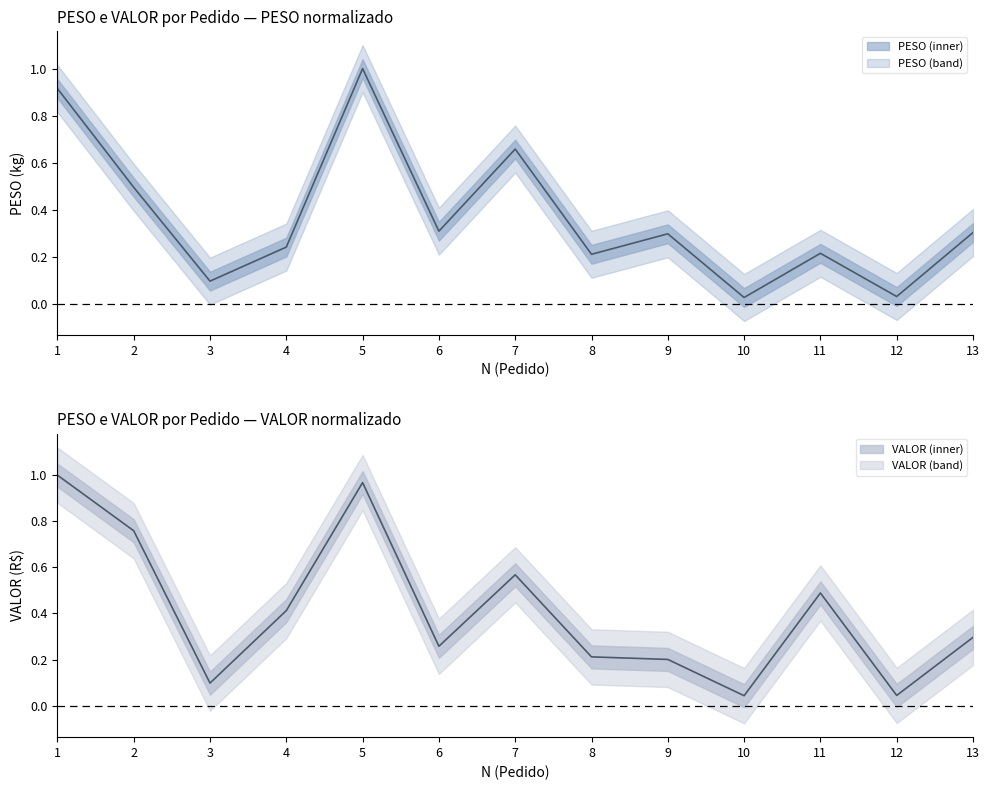

What is the difference between the maximum and minimum values in the PESO series?

1.0